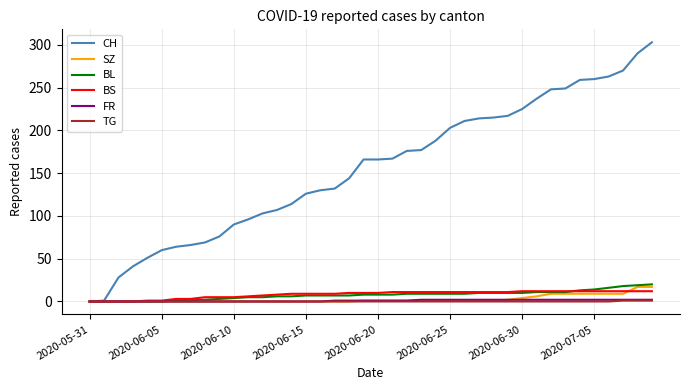

What is the greatest value displayed?

303